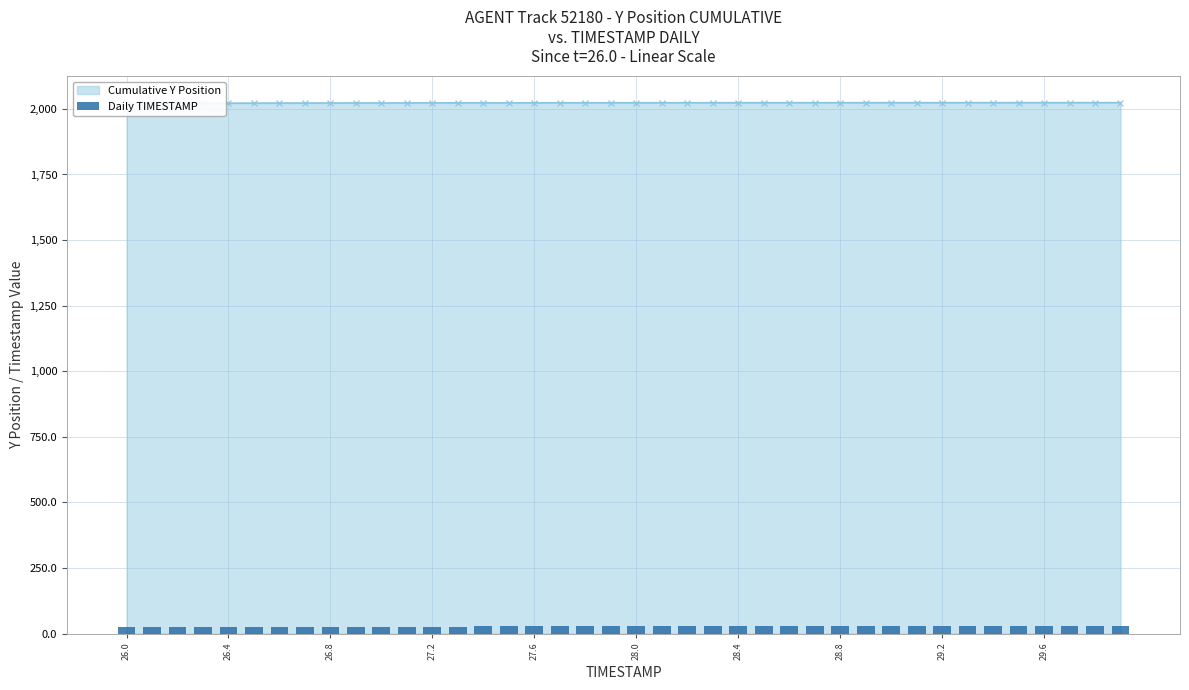

What is the smallest value displayed?

26.0